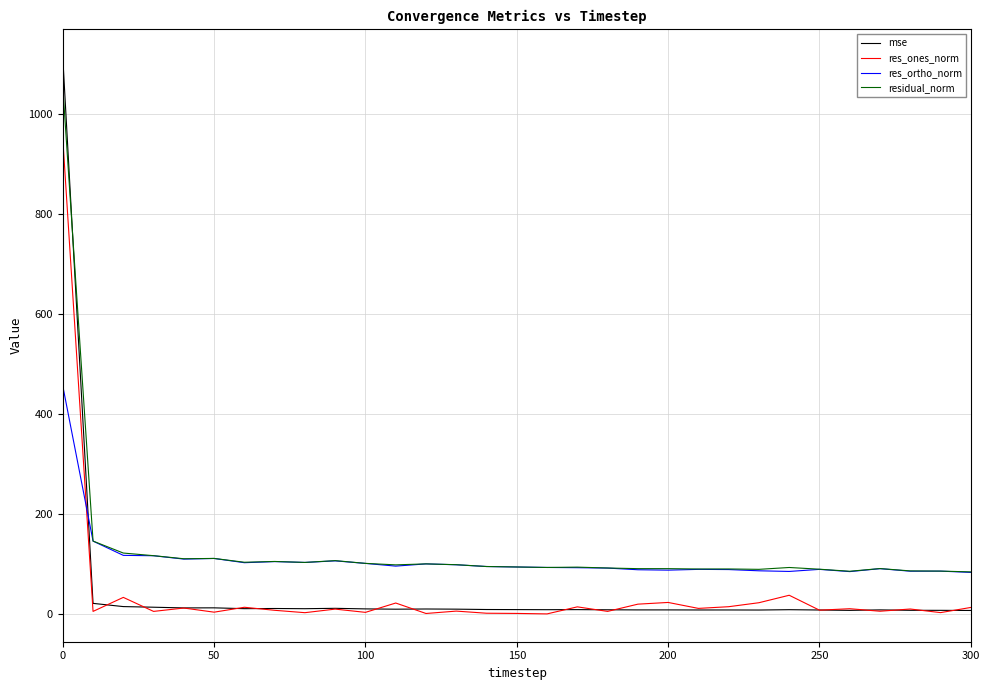

What is the difference between the maximum and minimum values in the res_ortho_norm series?

373.2